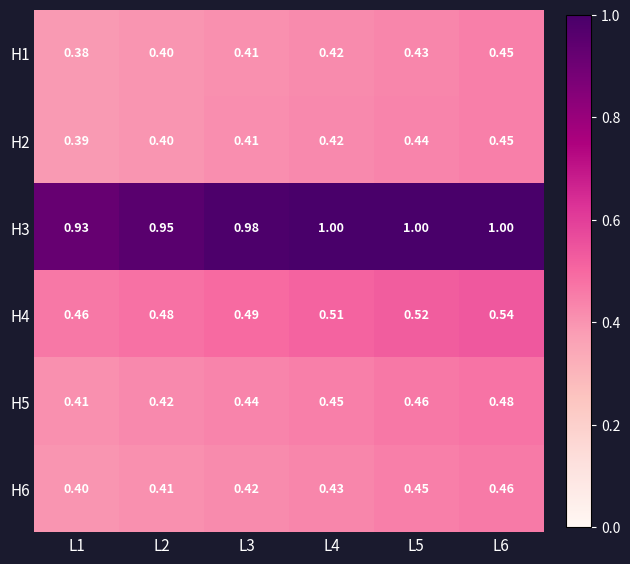

Is the value of H1 at L2 greater than the value of H4 at L4?

No